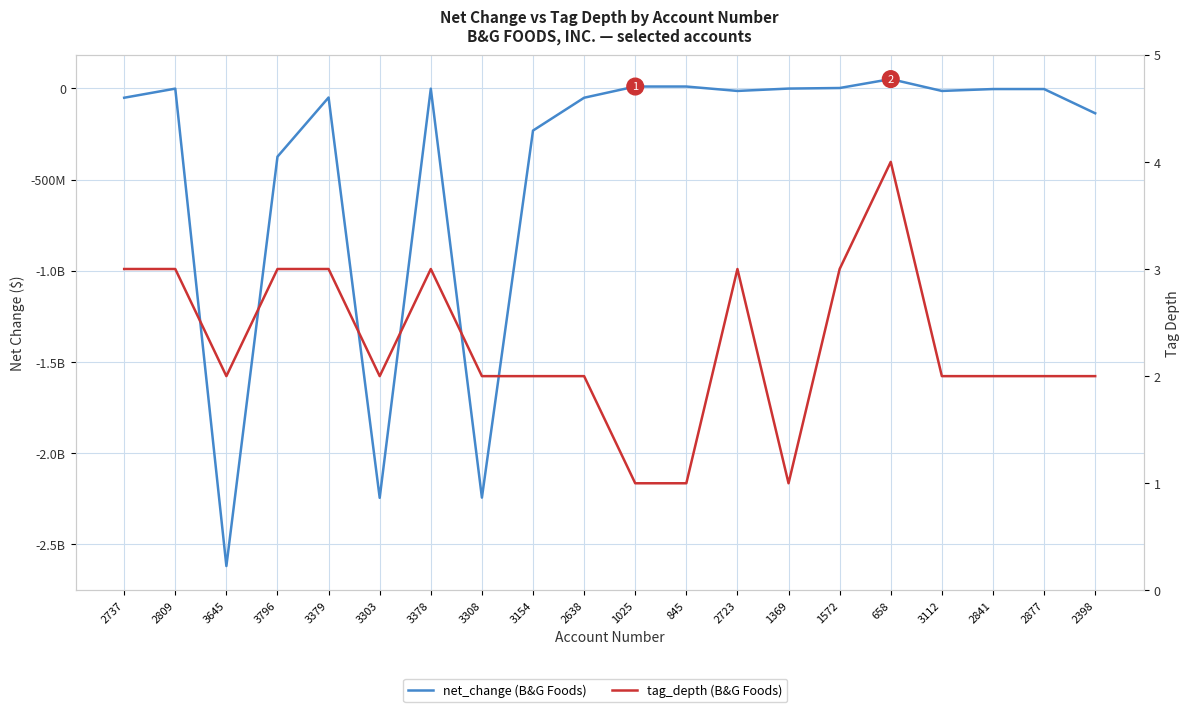

Read the tag_depth value at 3112.

2